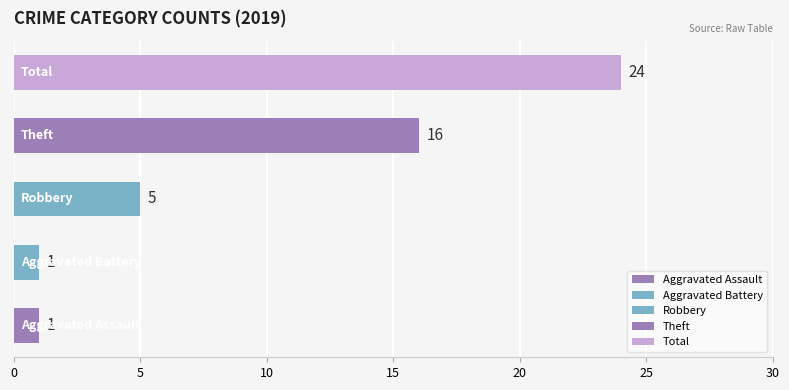

Is the value of Total at 2018 greater than the value of Theft at 2020?

Yes